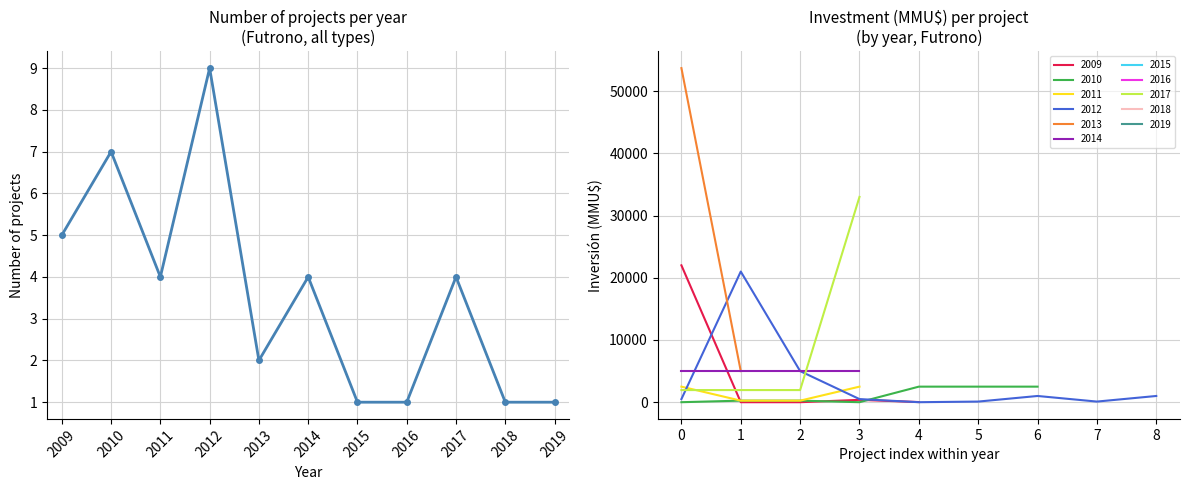

Which category has the lowest value across all series?

2015